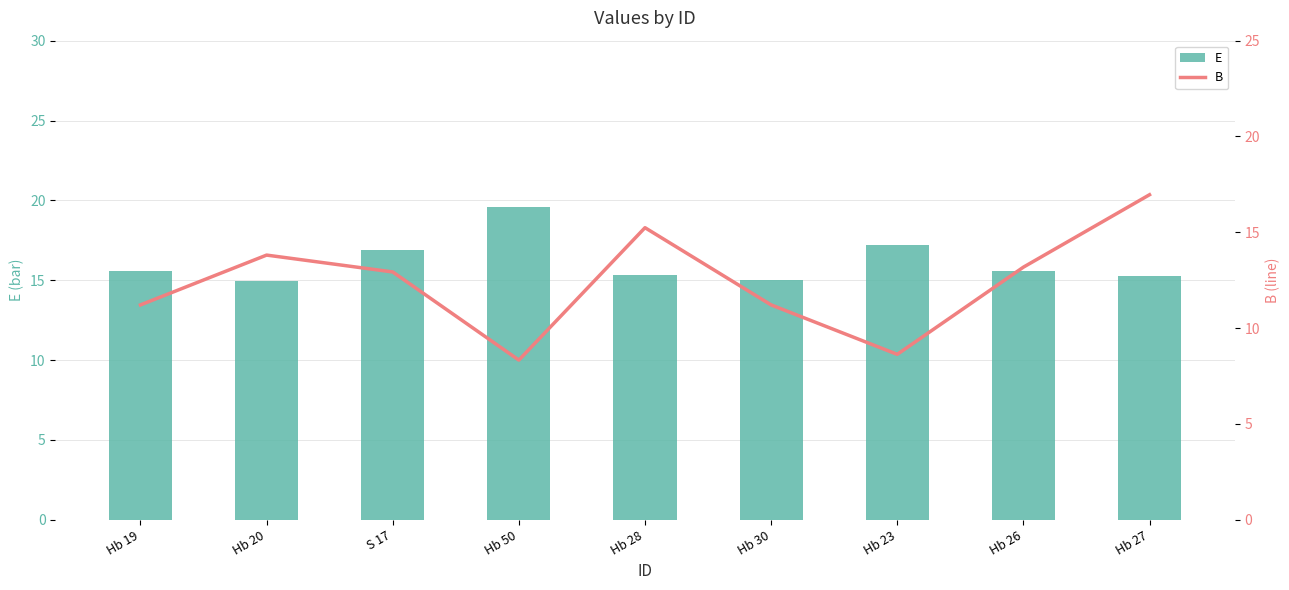

Which series has the largest range (max minus min)?

B